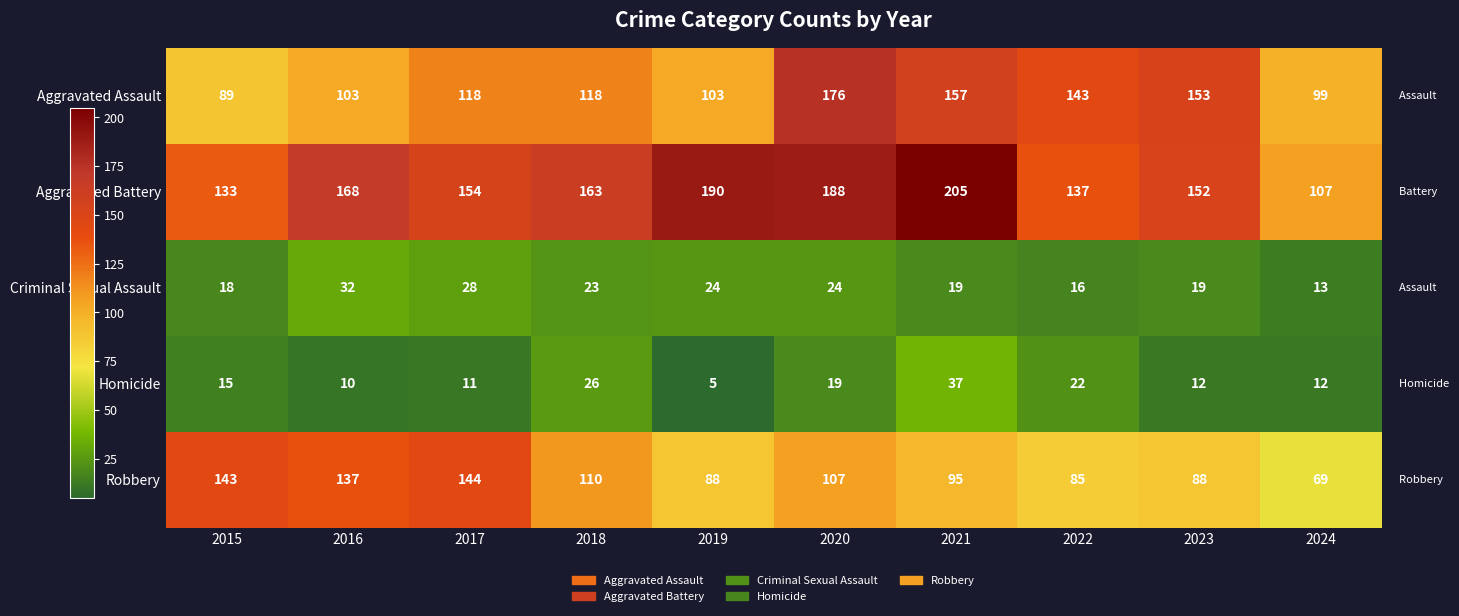

Which series has the largest total across all categories?

Aggravated Battery